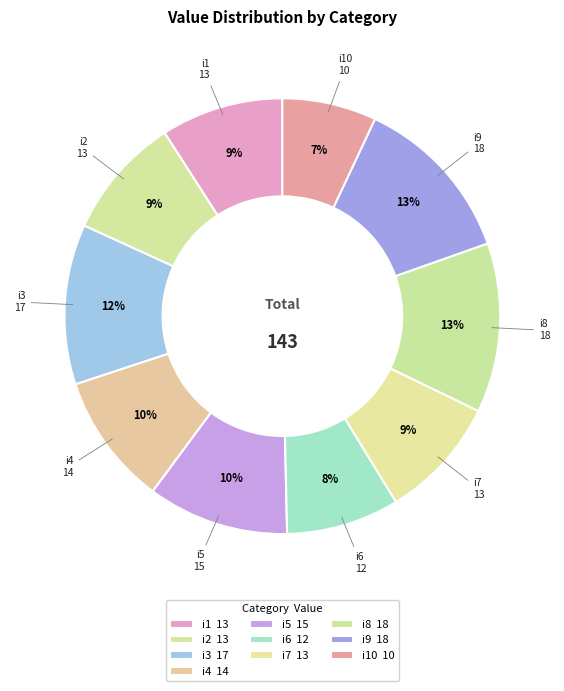

Does any single category account for the majority?

No